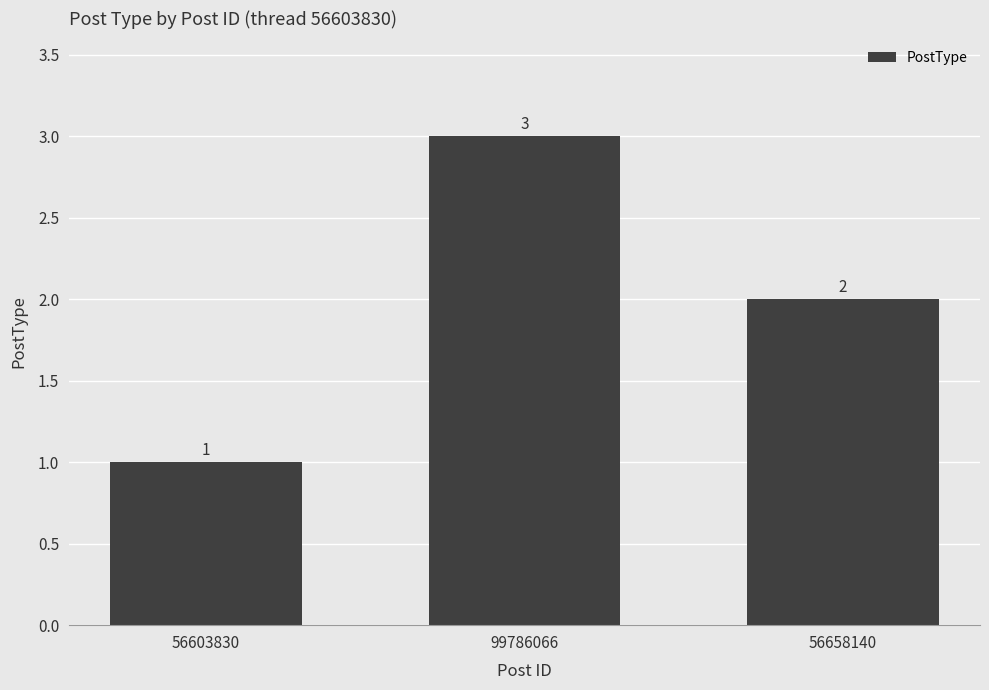

How many distinct data groups are displayed?

1